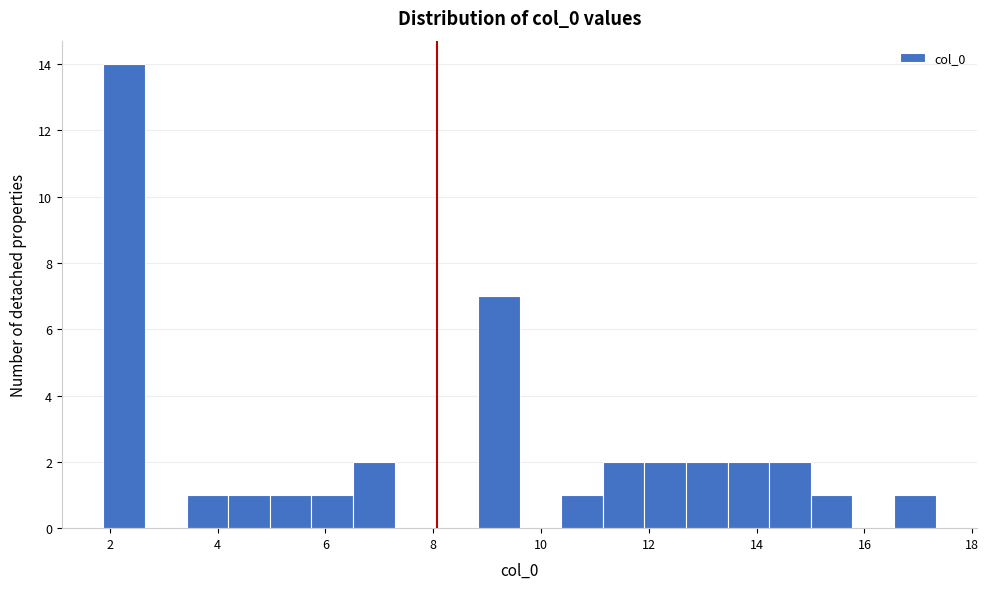

Read against the x-axis, roughly where is the centre of the tallest bar?

2.2